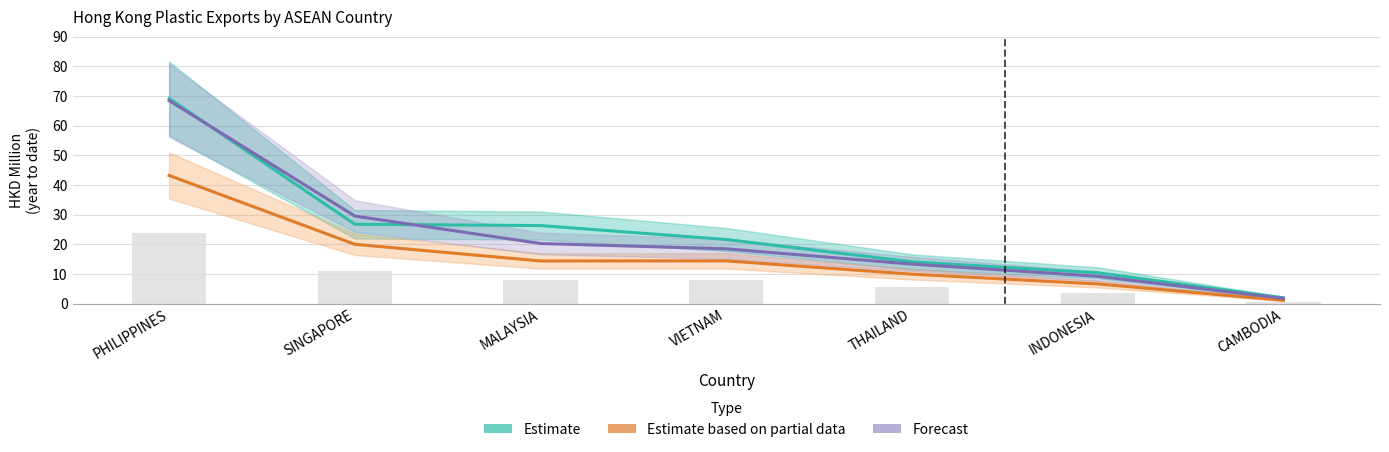

What is the minimum value shown in the chart?

1.1